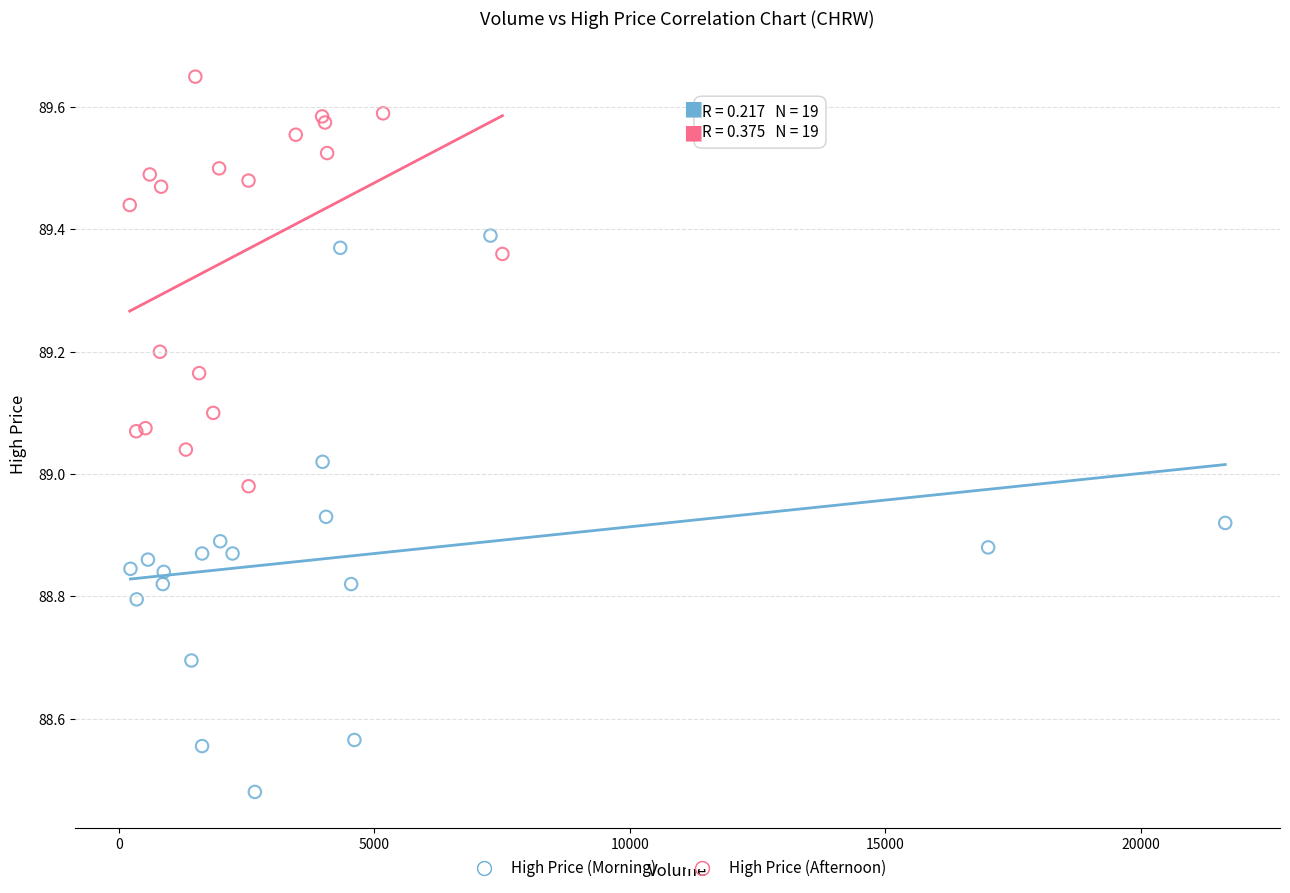

Which series reaches the minimum Y coordinate?

High Price (Morning)